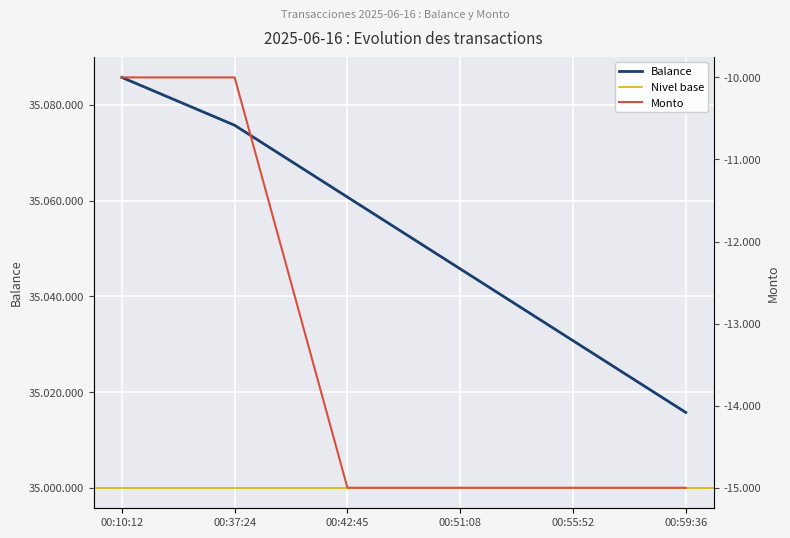

True or false: Balance has a value of 35060731 at 00:42:45.

True